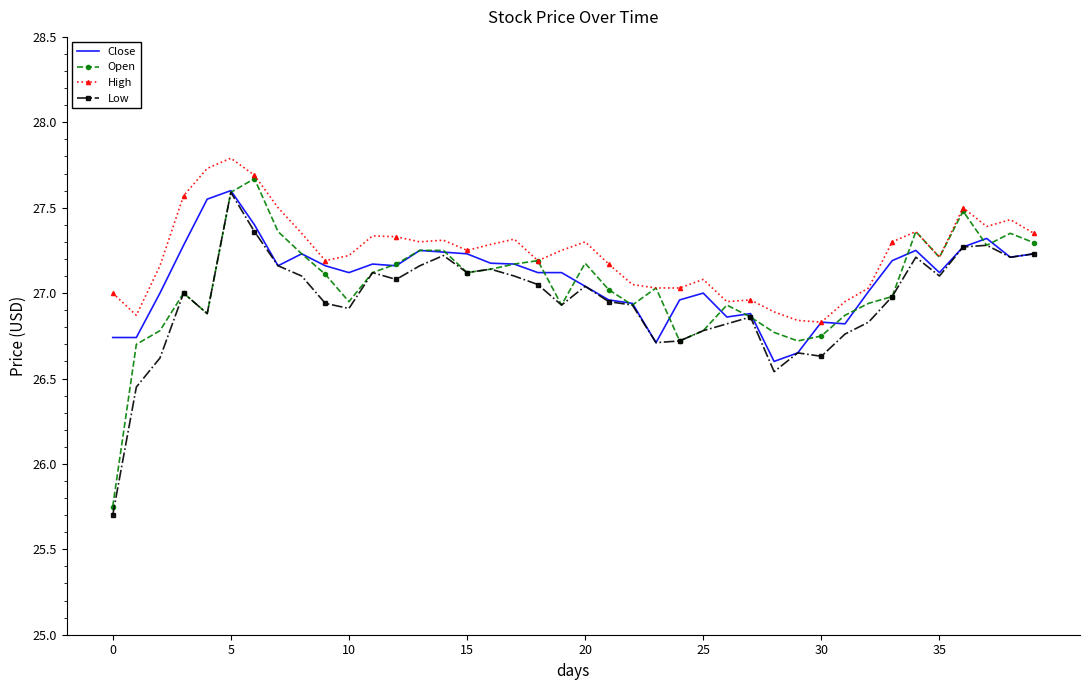

What is the greatest value displayed?

27.8